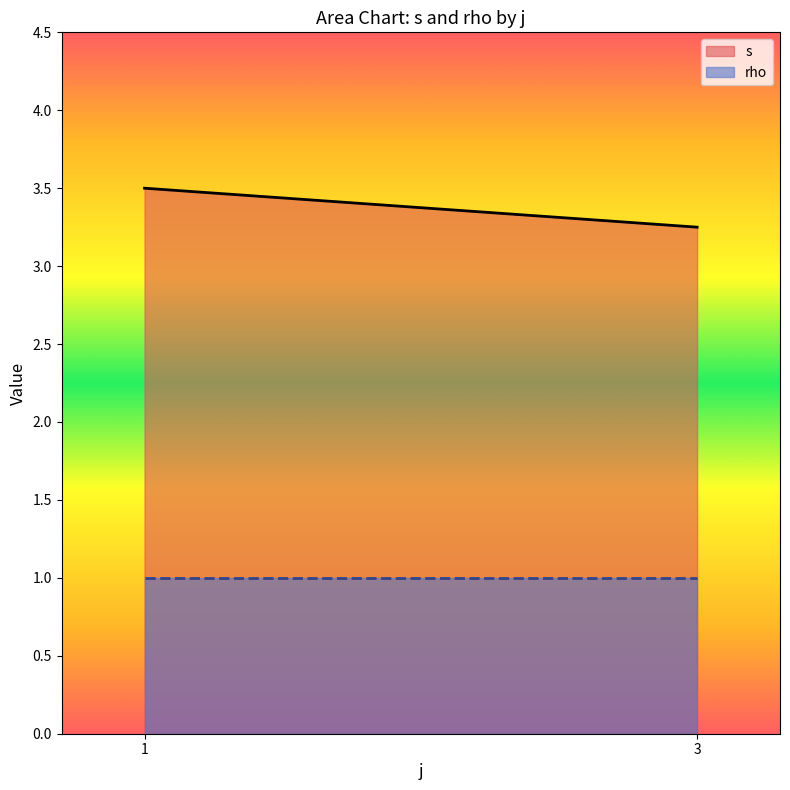

Which has a higher value, 1 or 3?

1